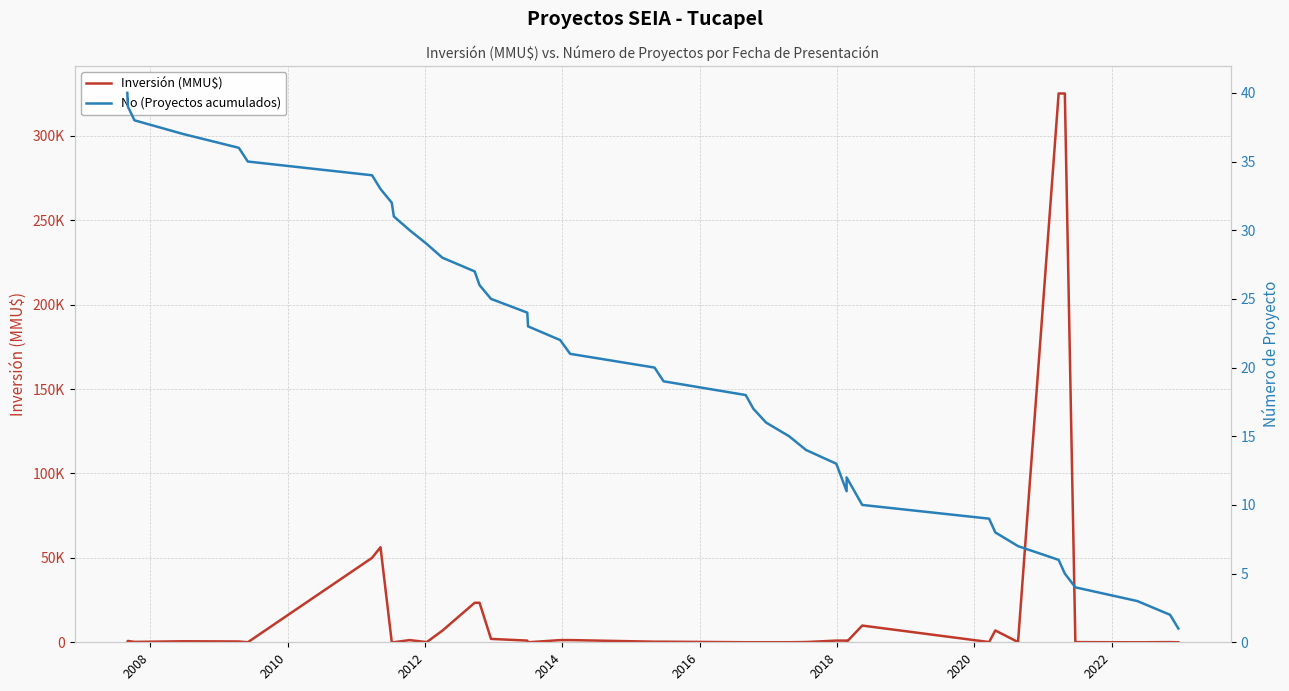

Does the chart have visible grid lines?

Yes